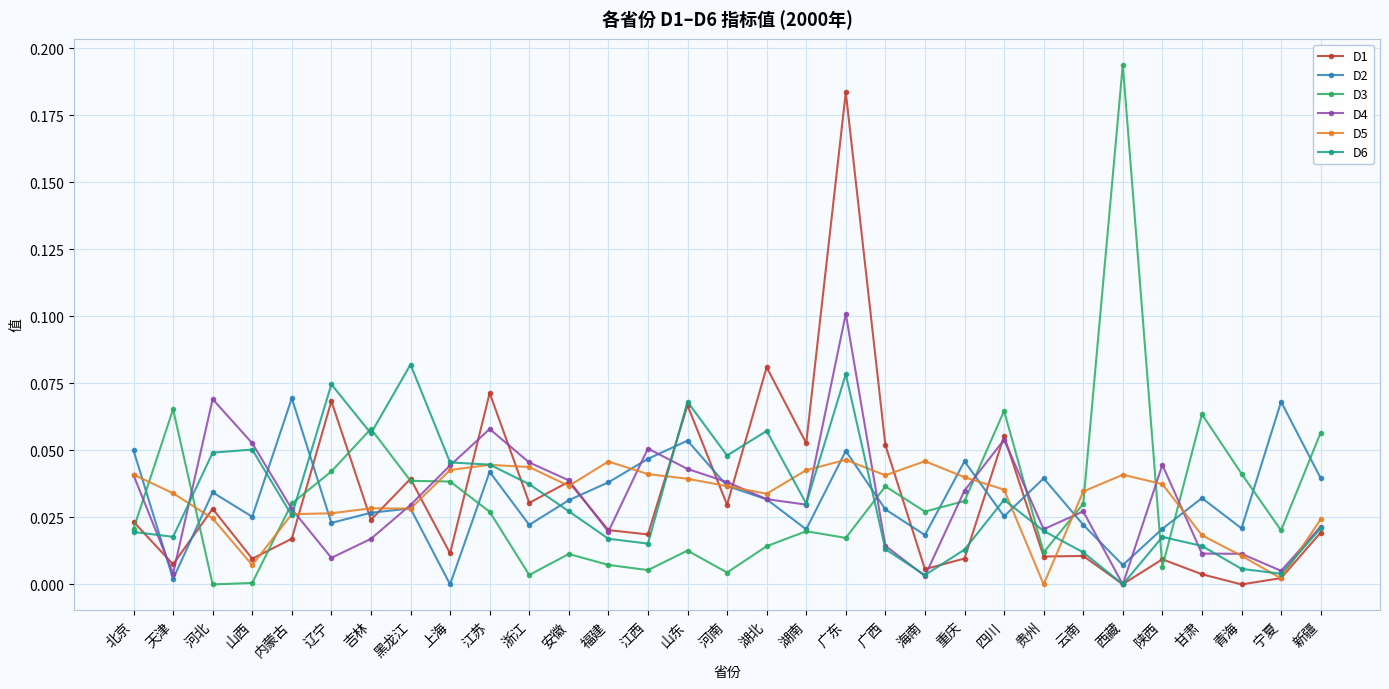

What position from the right is 湖南?

14